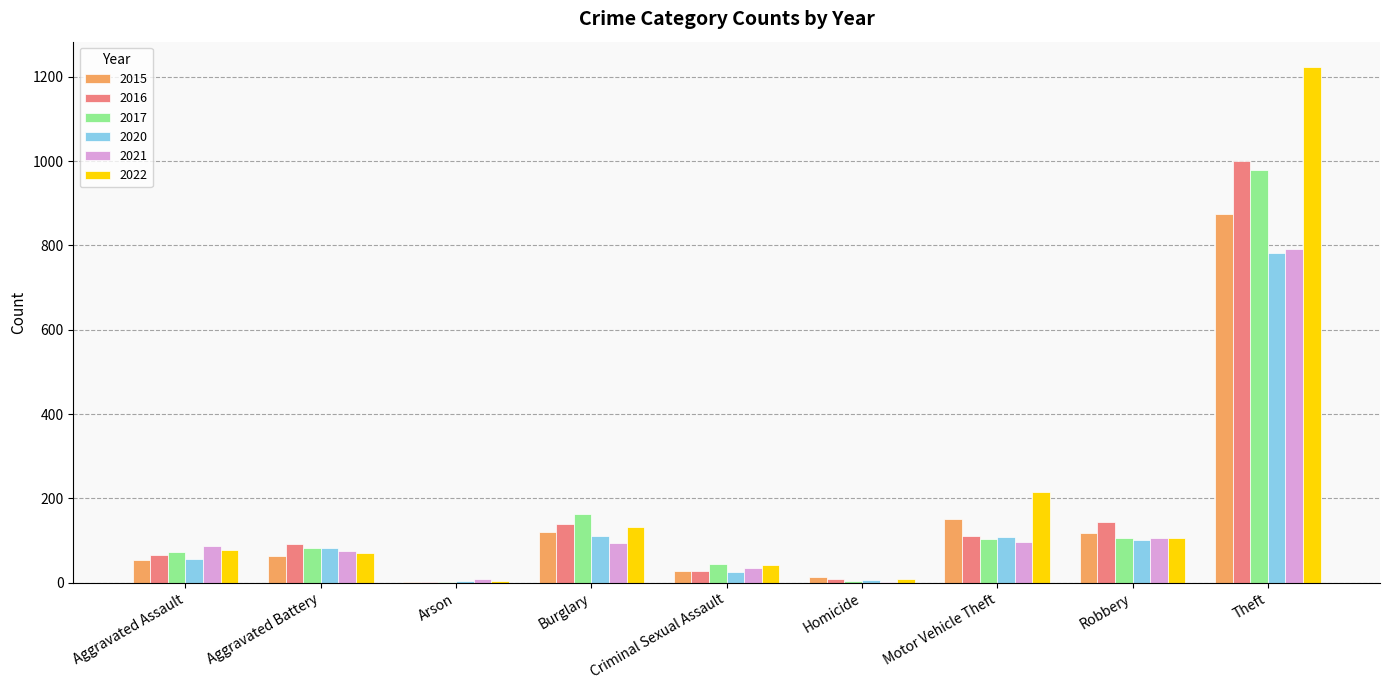

At which label does 2015 reach its peak?

Theft